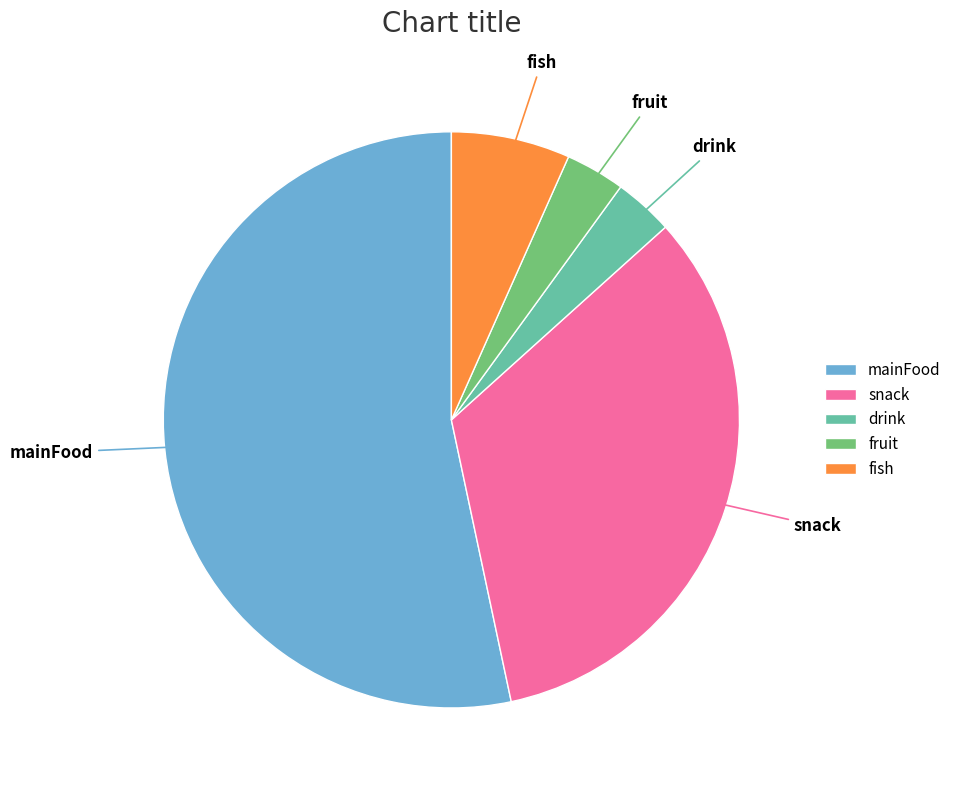

What is the largest slice in the pie chart?

mainFood